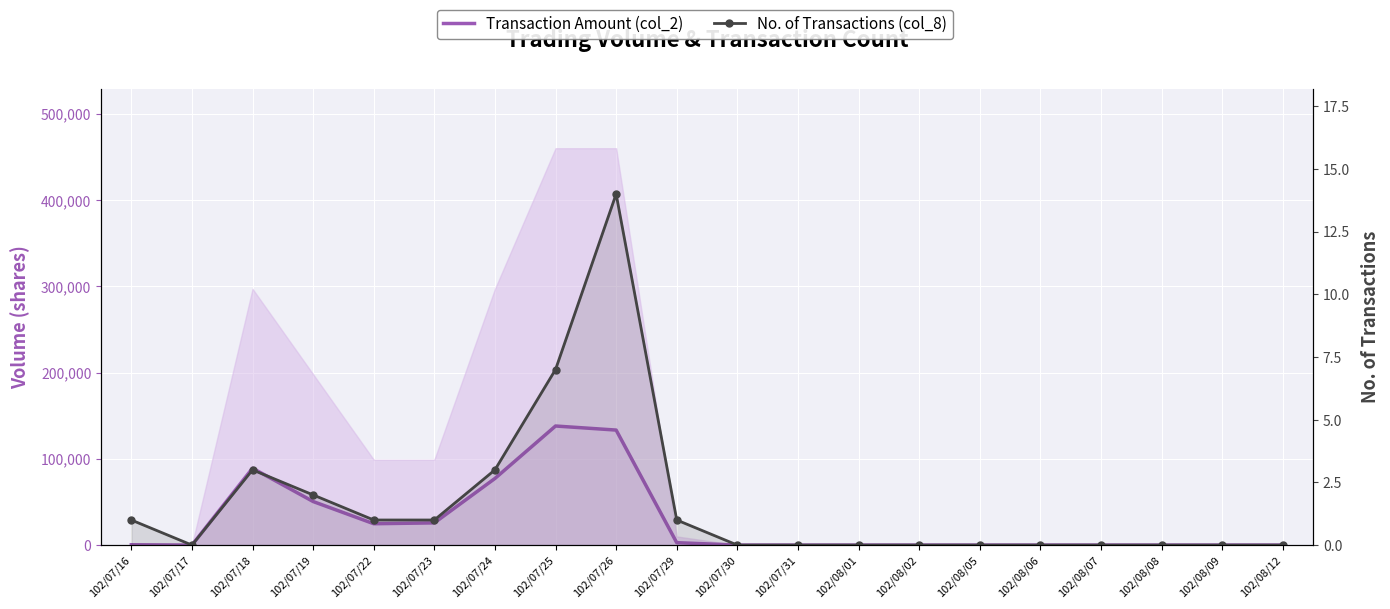

Which series has the widest spread of values?

Transaction Amount (col_2)